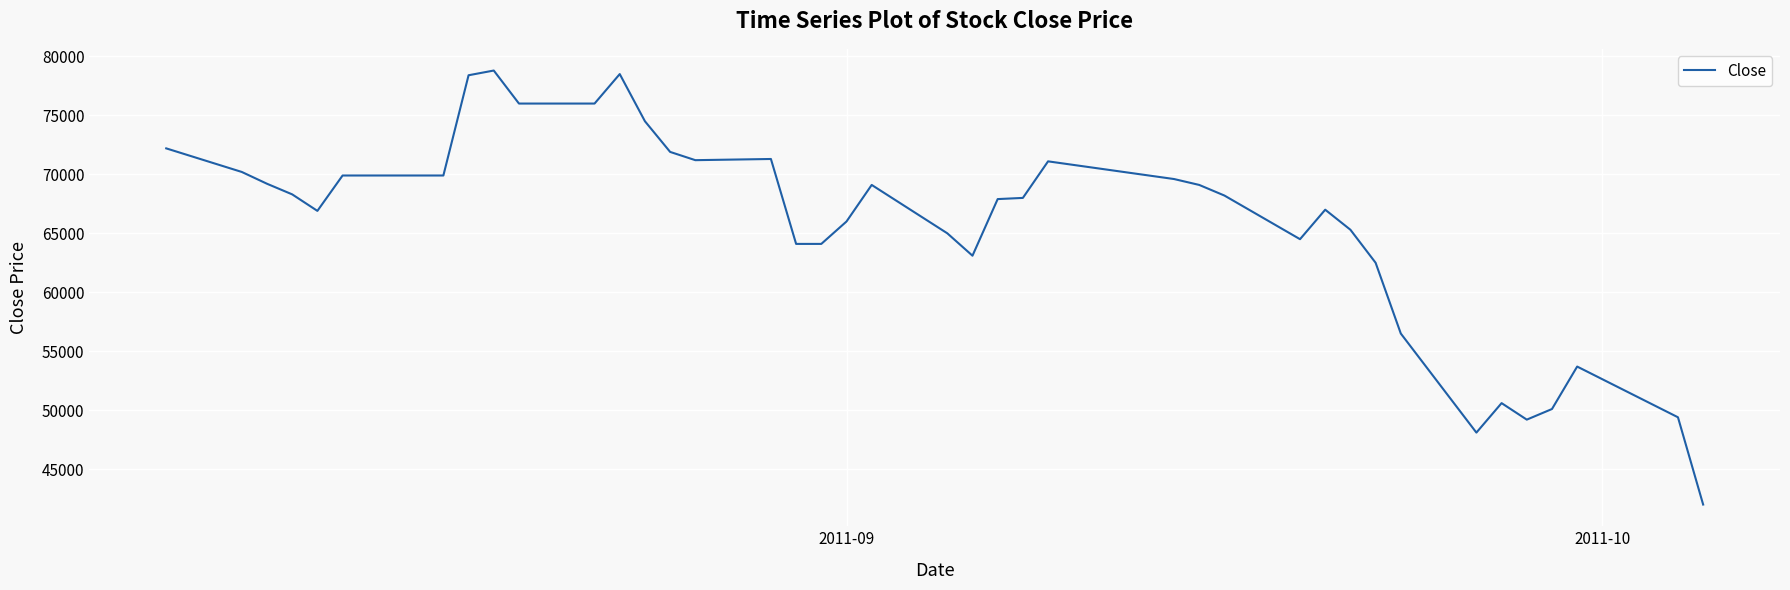

What is the minimum value shown in the chart?

42000